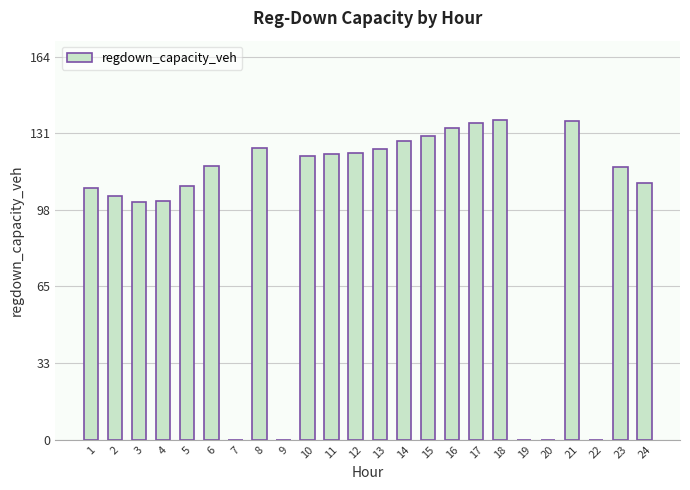

What is the sum of the values at 10 and 5?

229.5